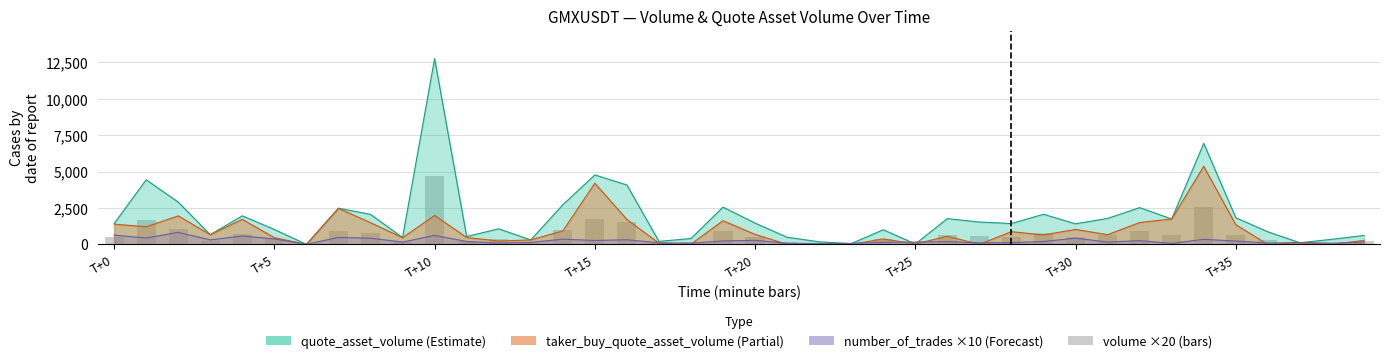

Is it true that the value at 23 is 20.8?

True